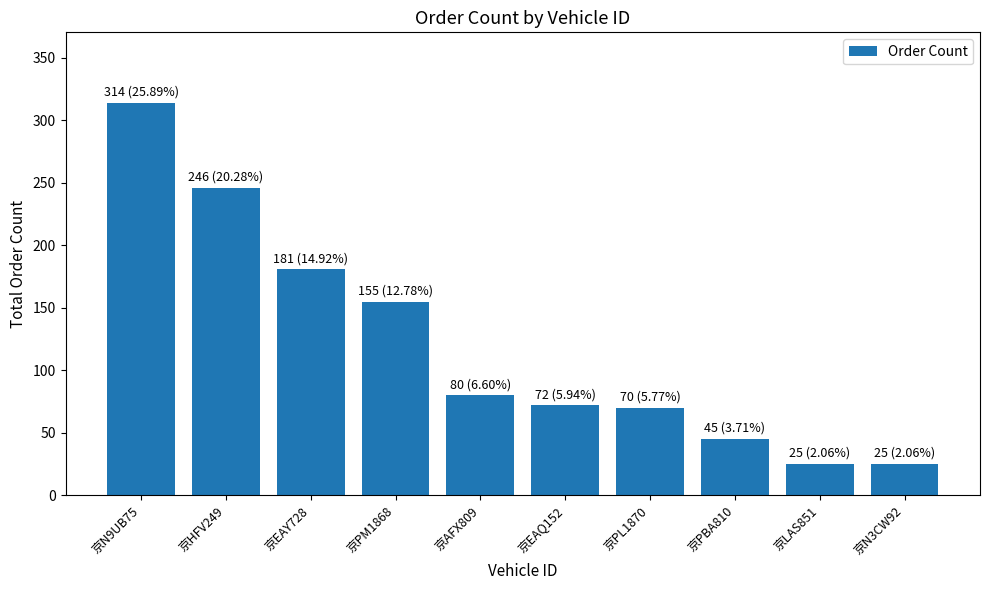

What is the minimum value shown in the chart?

25